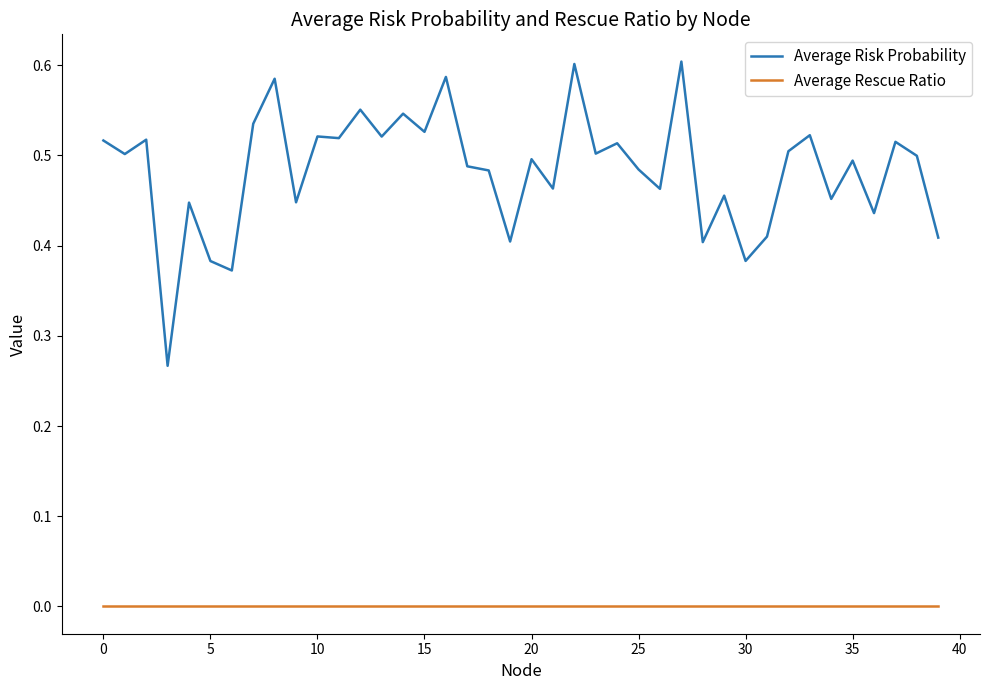

Which series has the largest total across all categories?

Average Risk Probability